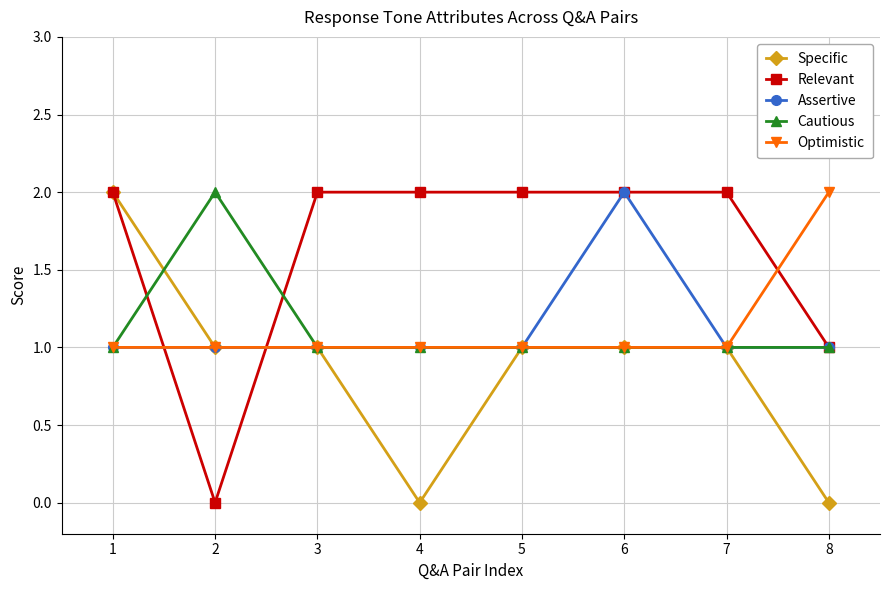

Which series has the largest total across all categories?

Relevant